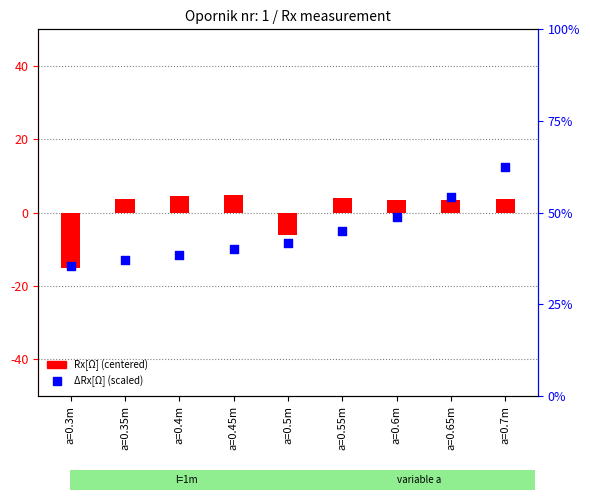

Is the value of ΔRx[Ω] (scaled) at a=0.55m greater than the value of Rx[Ω] (centered) at a=0.6m?

No